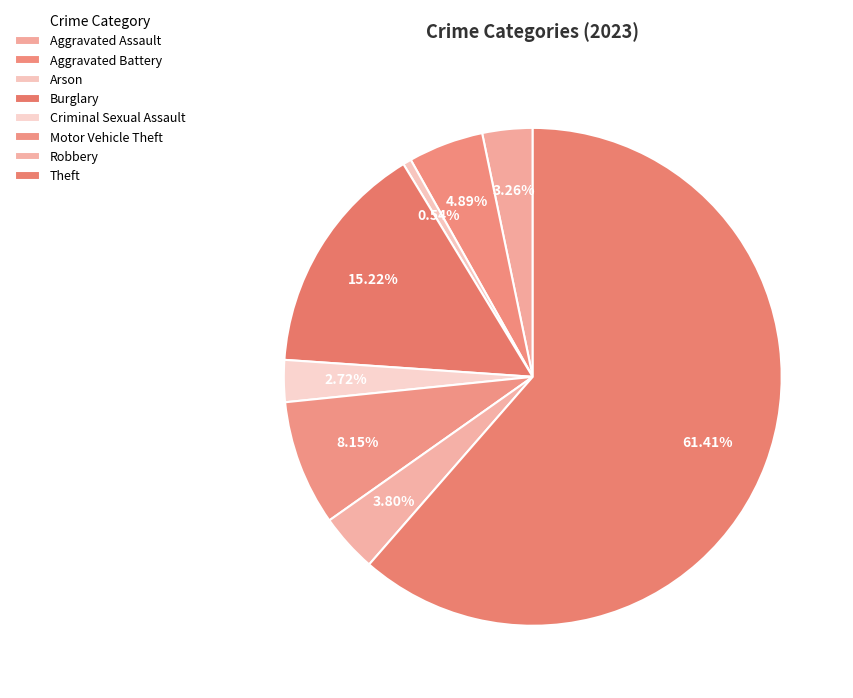

Count the number of slices in the pie.

8